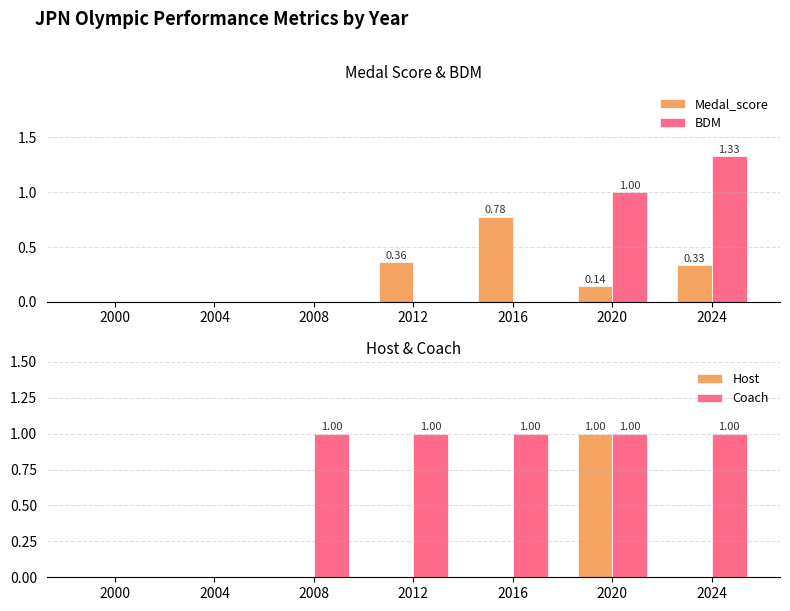

What is the sum of the Medal_score values at 2024 and 2016?

1.1